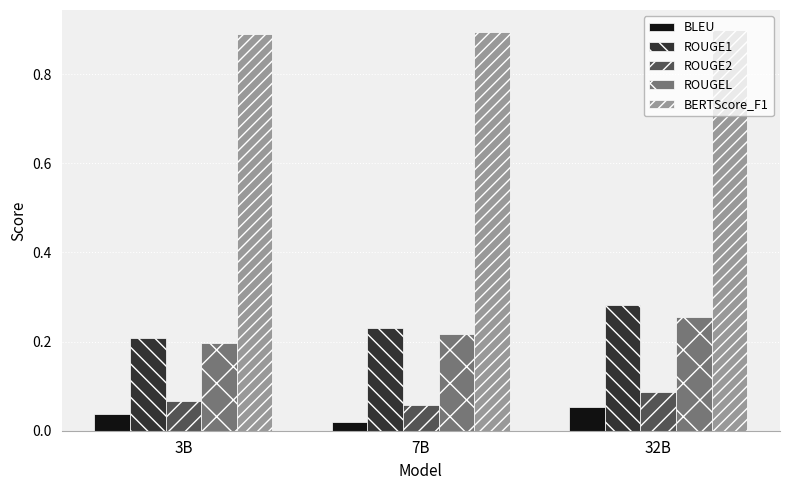

What is the total value across all series at 3B?

1.4